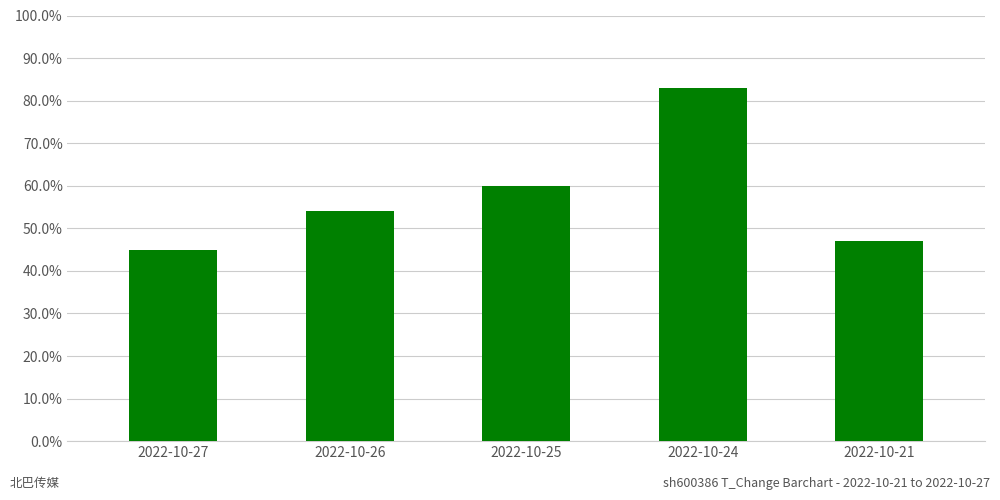

Where is the data nearest to the value 0?

2022-10-27